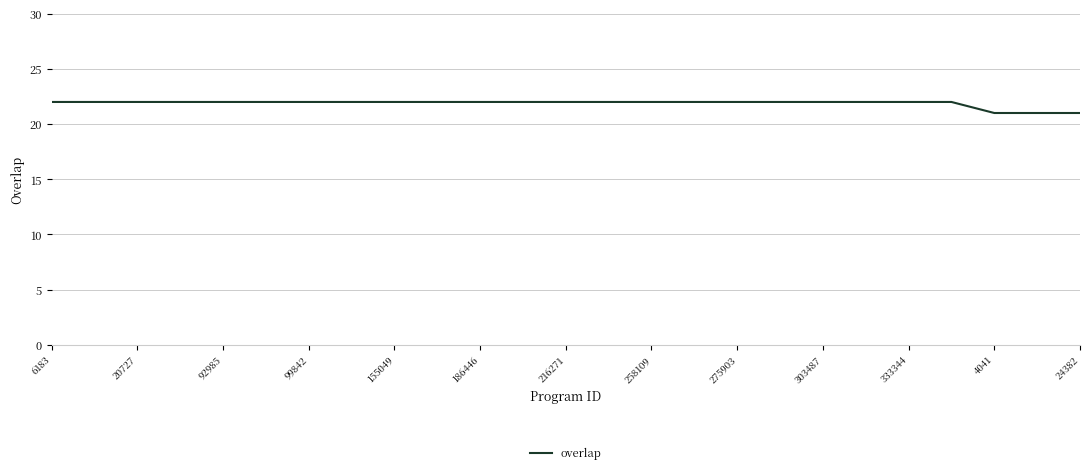

What is the greatest value displayed?

22